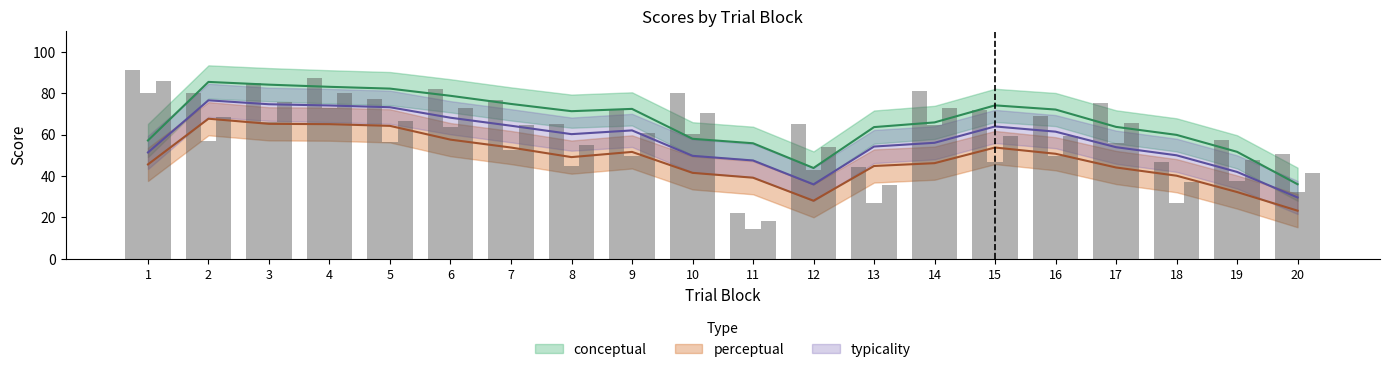

Reading right to left, list all the values displayed in this chart.

conceptual: 20=50.6	19=57.5	18=46.9	17=75.1	16=69.1	15=72.0	14=81.2	13=44.4	12=65.2	11=21.9	10=80.2	9=71.7	8=65.2	7=76.9	6=82.2	5=77.0	4=87.3	3=84.8	2=80.2	1=91.3
perceptual: 20=32.1	19=37.6	18=27.0	17=55.8	16=49.5	15=46.9	14=64.8	13=26.9	12=42.8	11=14.5	10=60.2	9=49.8	8=44.8	7=52.7	6=63.7	5=56.2	4=72.7	3=66.2	2=56.7	1=80.1
typicality: 20=41.4	19=47.6	18=37.0	17=65.4	16=59.3	15=59.5	14=73.0	13=35.6	12=54.0	11=18.2	10=70.2	9=60.8	8=55.0	7=64.8	6=72.9	5=66.6	4=80.0	3=75.5	2=68.4	1=85.7